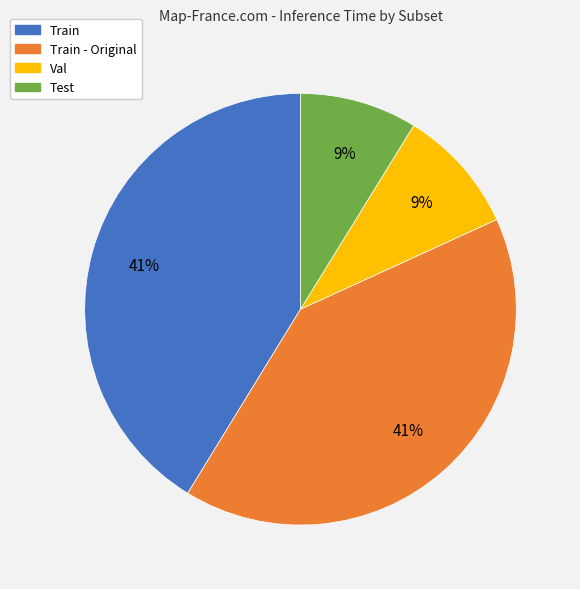

How many slices are in this pie chart?

4